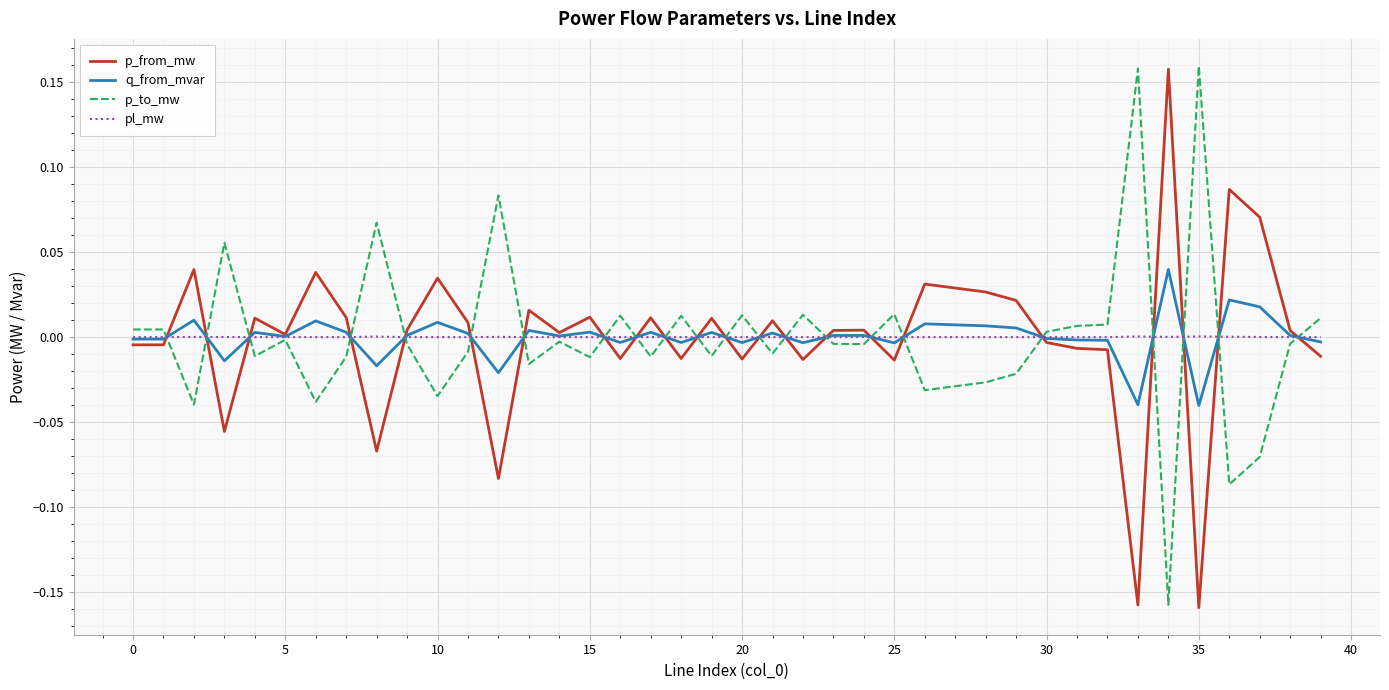

Does the chart display data point markers on the line(s)?

No